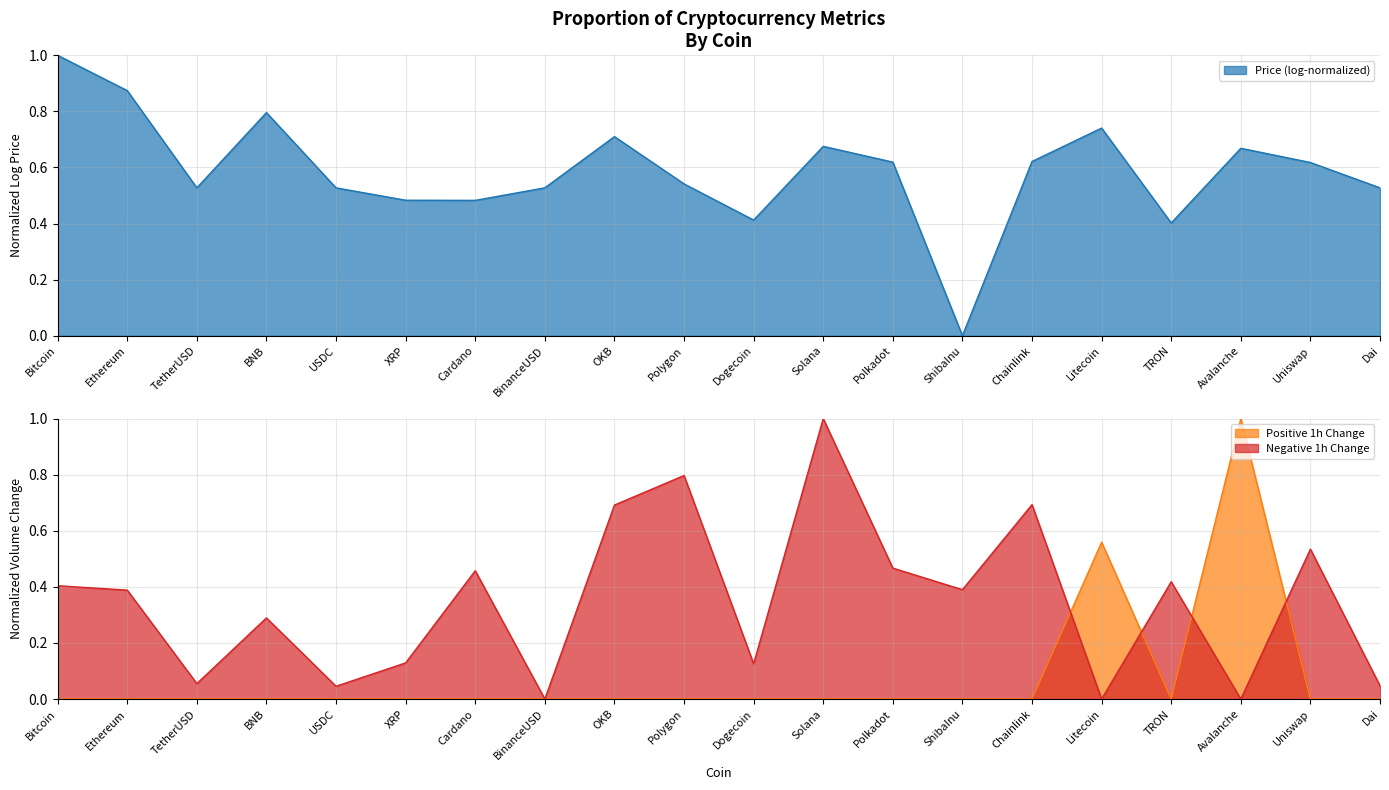

The value of Positive 1h Change at Solana is -0.7. True or false?

False